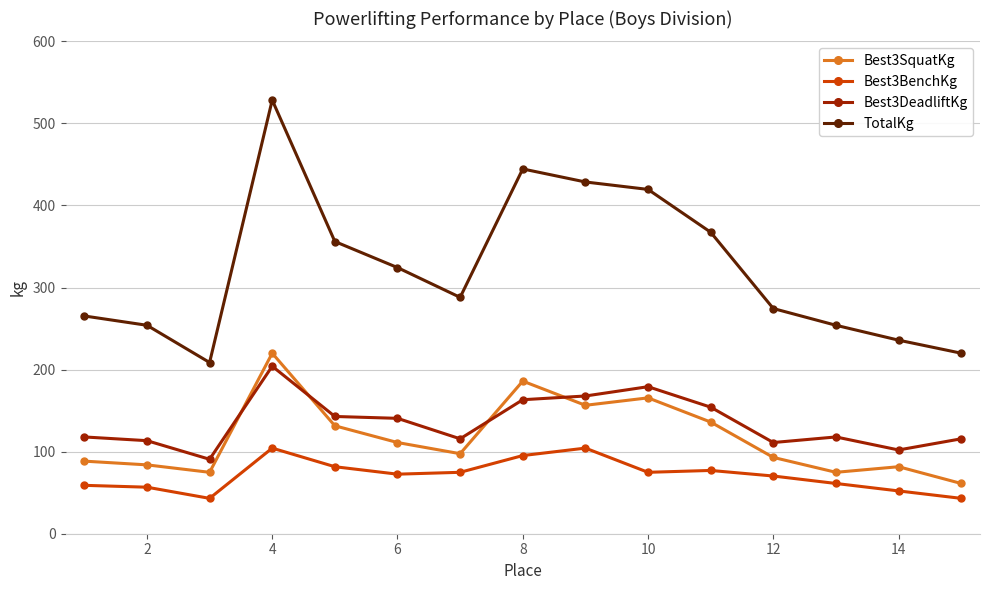

What is the difference between the maximum and second lowest values in the Best3DeadliftKg series?

102.1